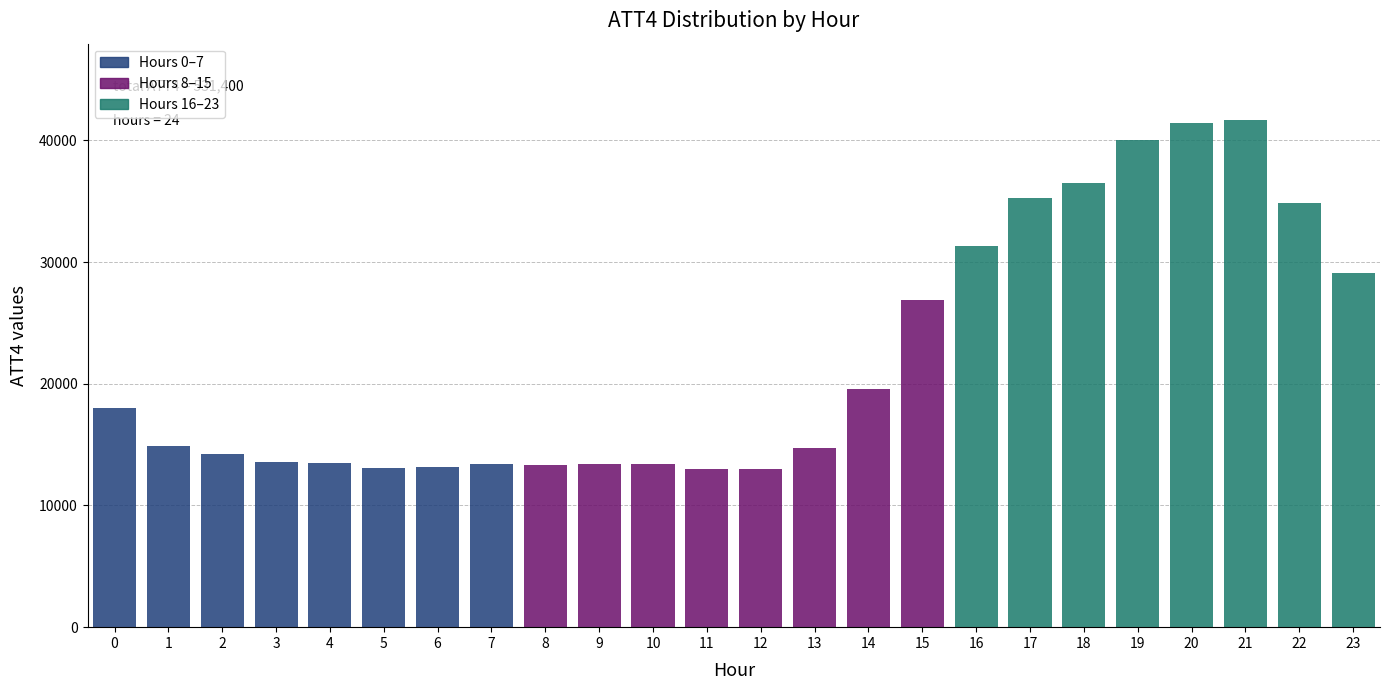

What is the minimum value shown in the chart?

13000